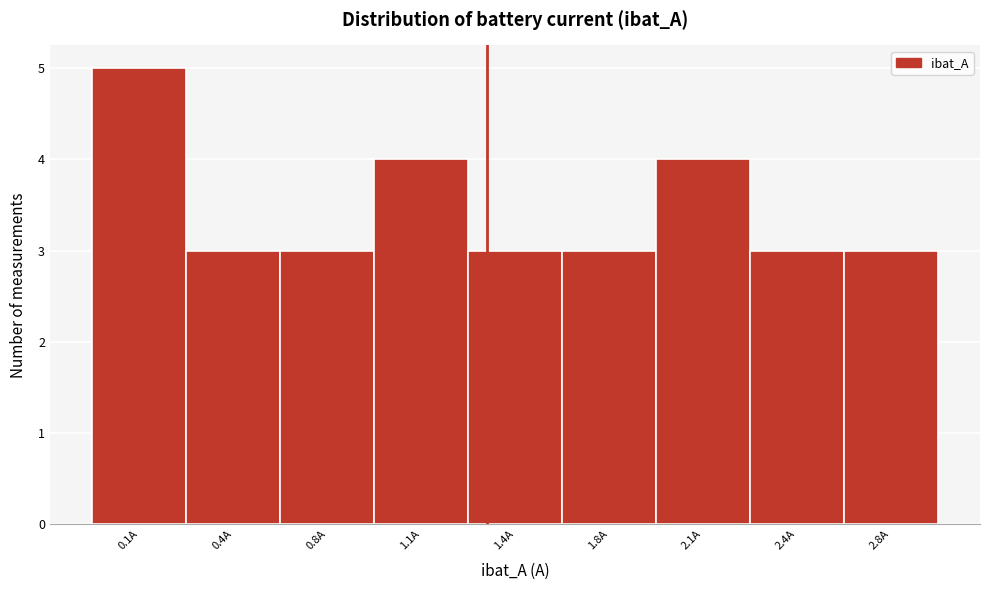

Reading left to right, list all the values displayed in this chart.

0.1A=5	0.4A=3	0.8A=3	1.1A=4	1.4A=3	1.8A=3	2.1A=4	2.4A=3	2.8A=3